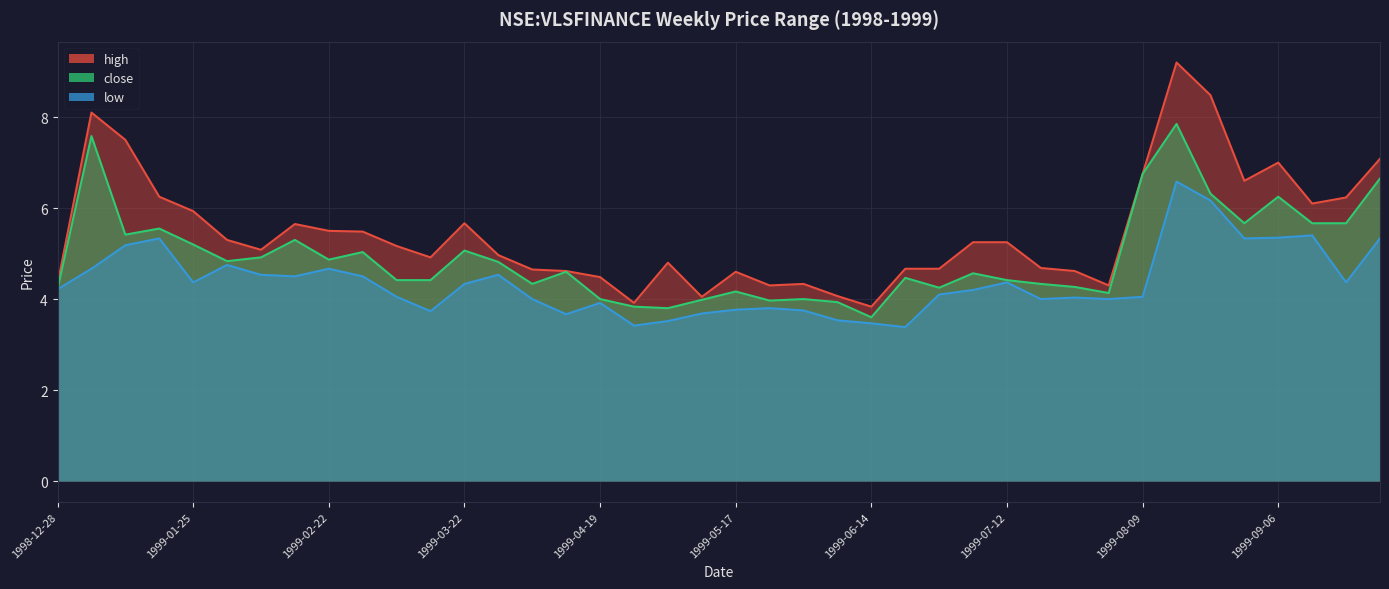

Which series has the largest range (max minus min)?

high